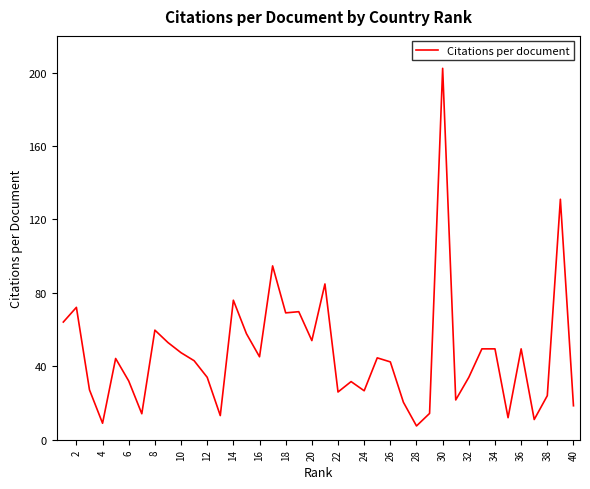

What is the difference between the maximum and minimum values?

194.8